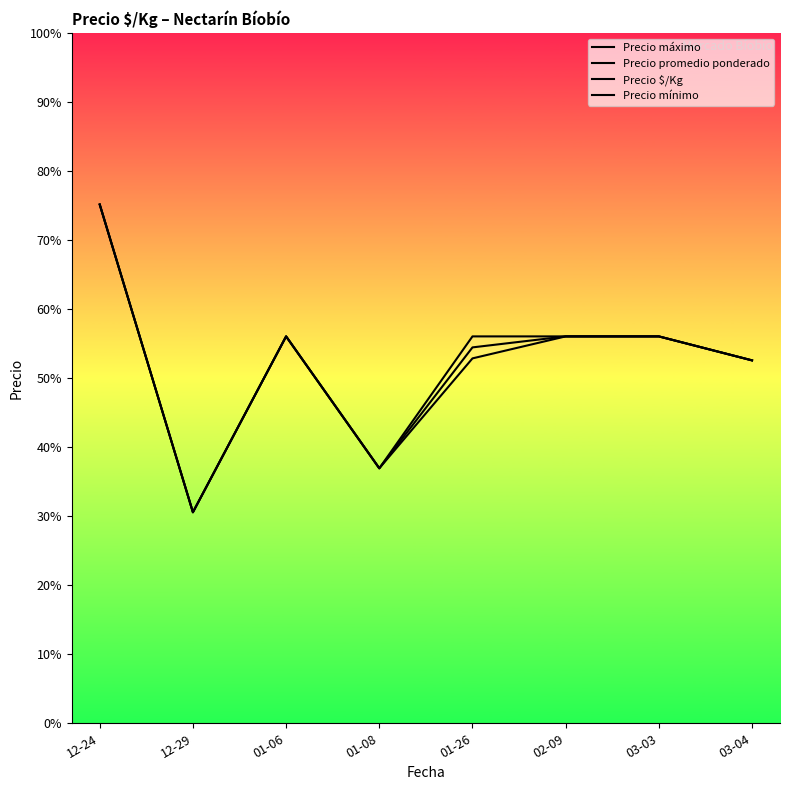

At which category does Precio promedio ponderado reach its first local peak?

01-06